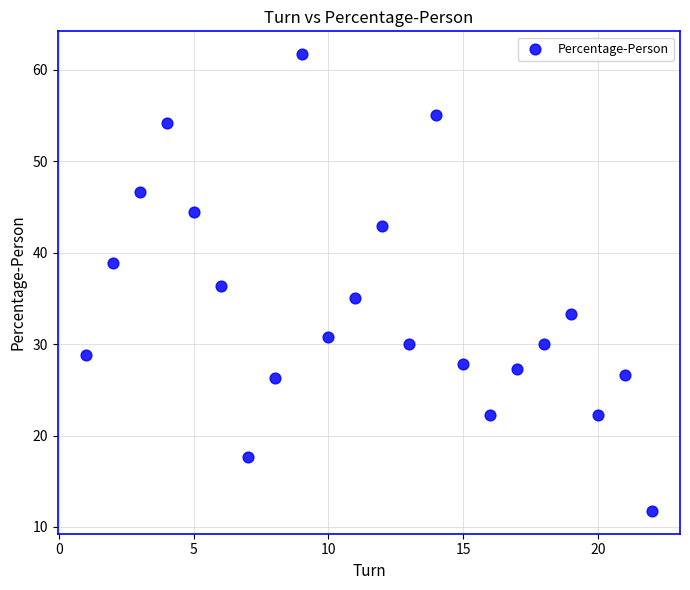

What is the range of X values (max minus min)?

21.0